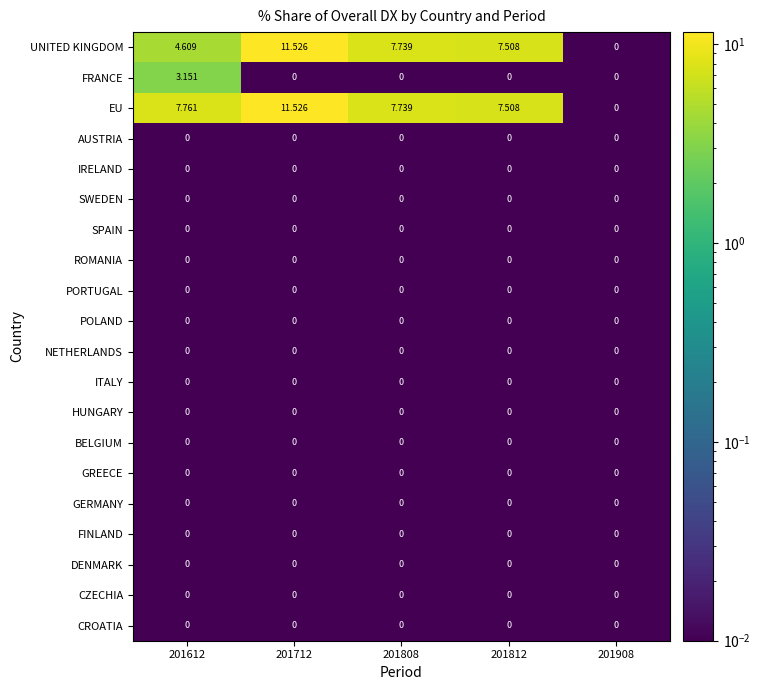

Which series changed the most between 201612 and 201808?

FRANCE